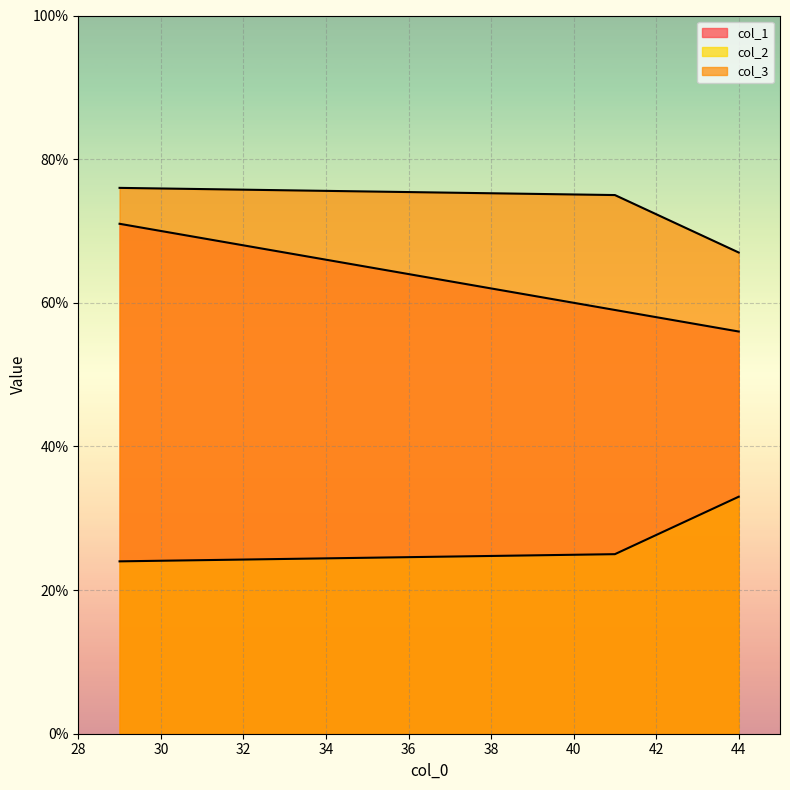

True or false: col_2 has a value of 59 at 44.

False